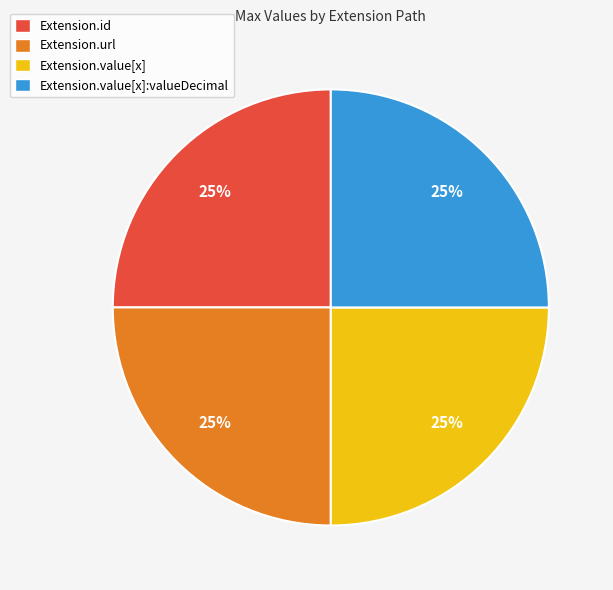

To the nearest percent, what is the difference between the largest and smallest slice percentages?

0%